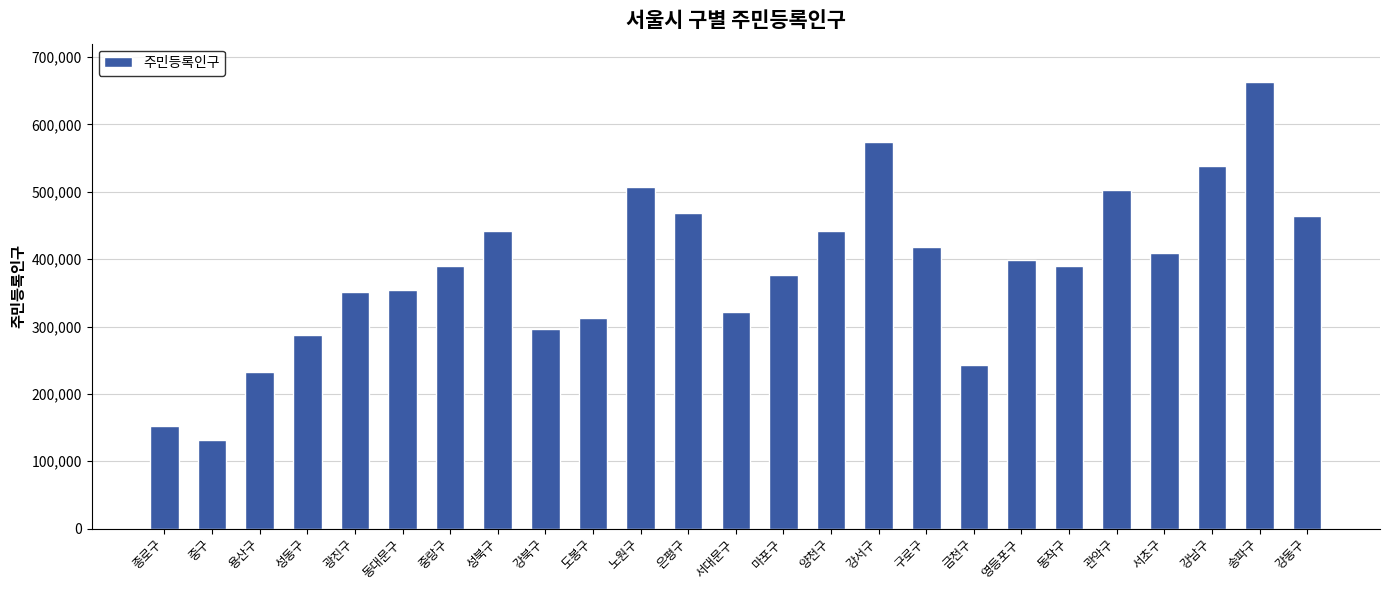

The chart shows a value of 181810 at 동작구. True or false?

False